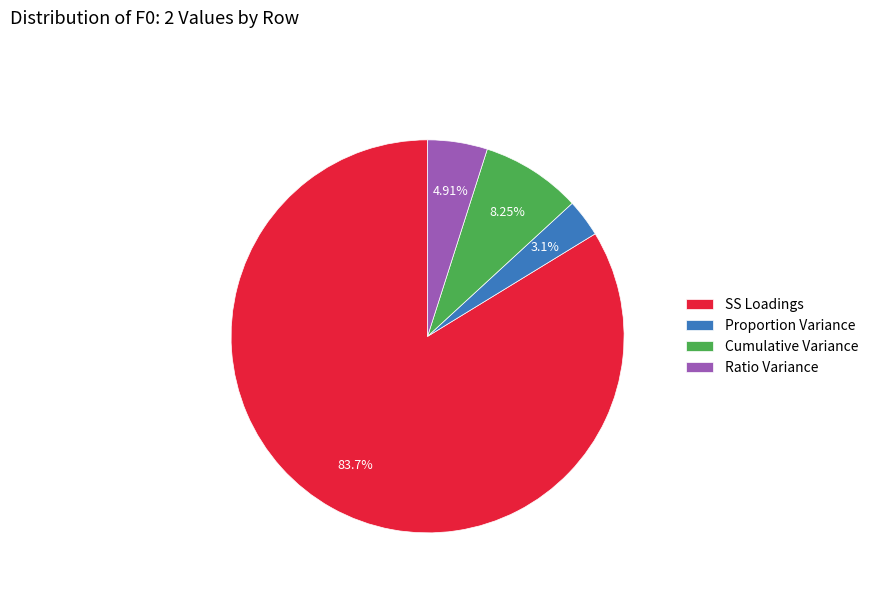

Which slice is the smallest?

Proportion Variance